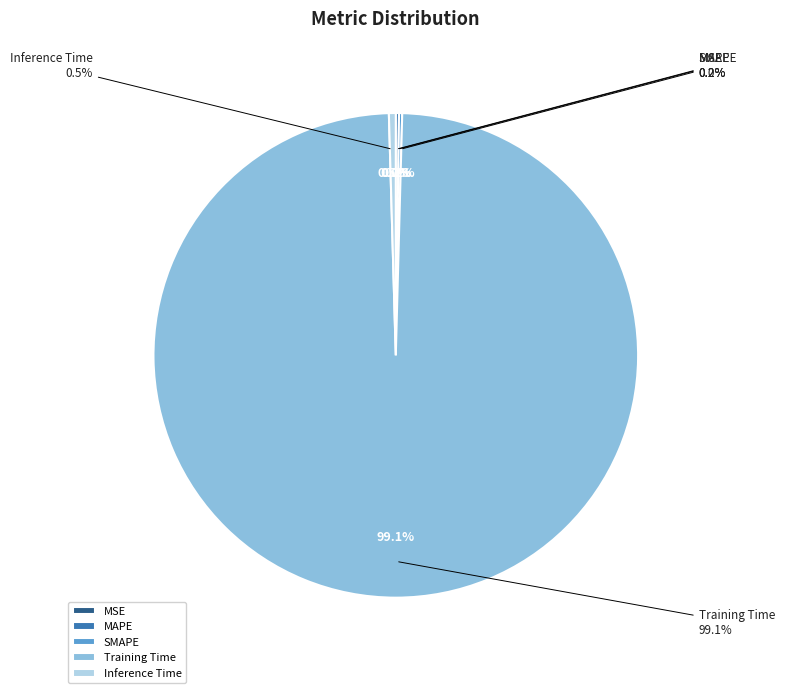

The Inference Time slice represents 0% of the pie. True or false?

True